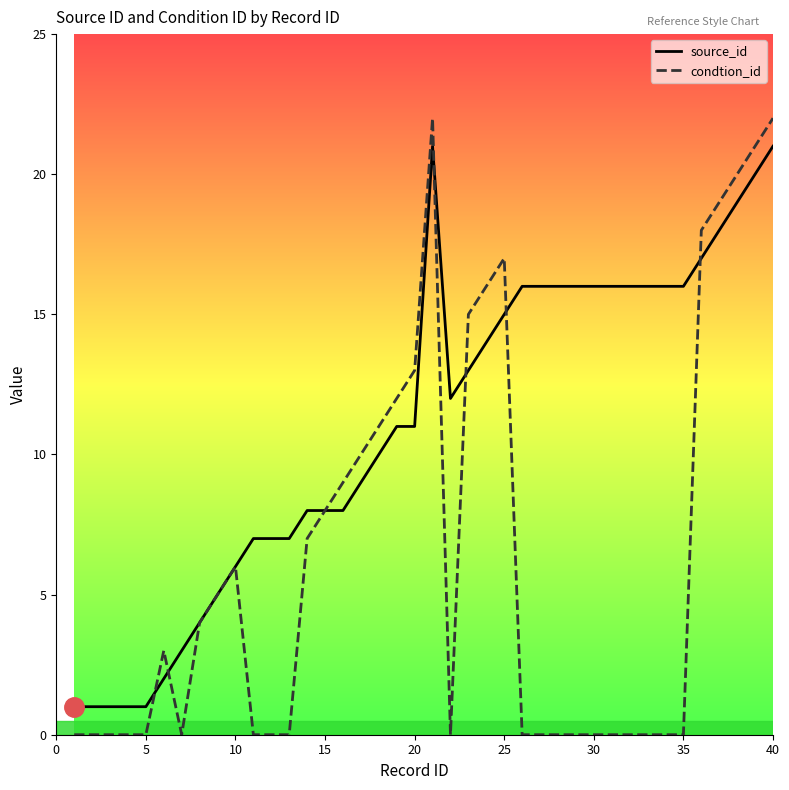

Which series has the largest range (max minus min)?

condtion_id